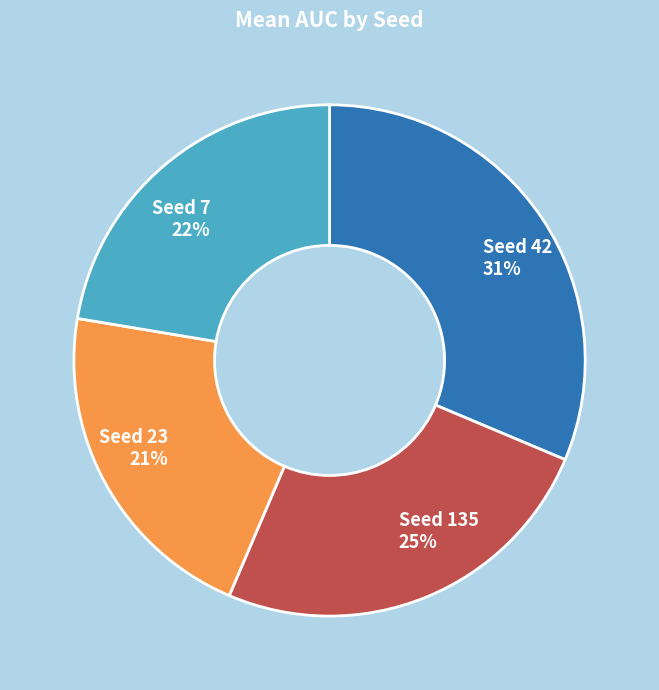

Is there a majority slice in this chart?

No